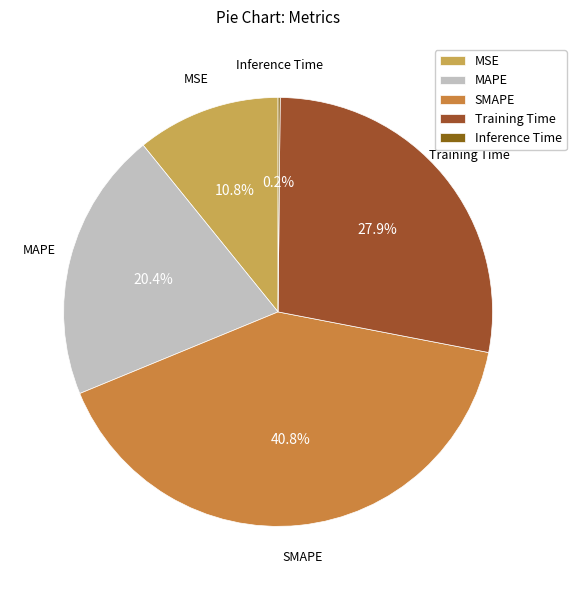

Is the sum of MAPE and SMAPE greater than half?

Yes